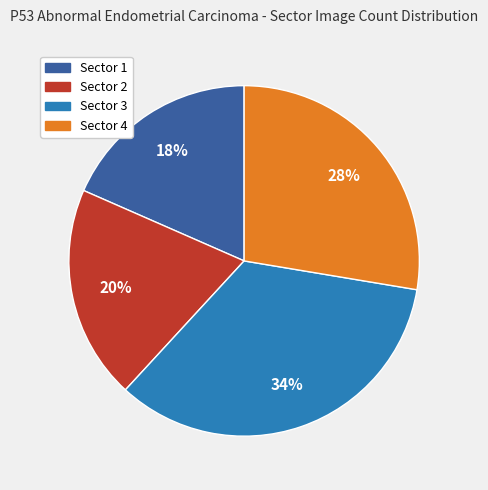

Combined, do Sector 2 and Sector 3 account for over 50%?

Yes